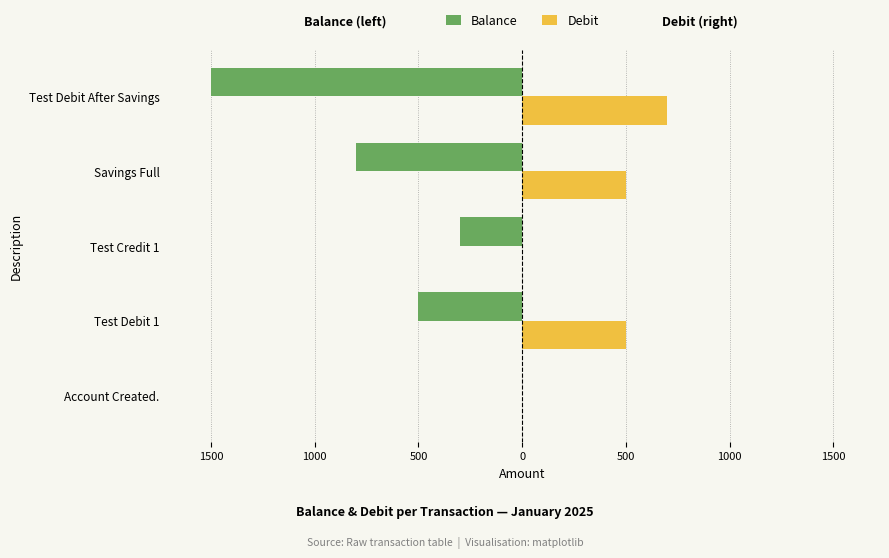

What is the sum of all Debit values?

1700